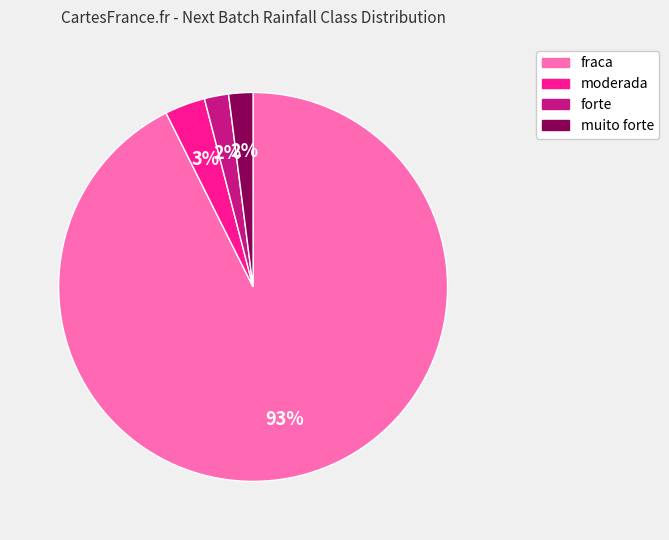

Does any single category account for the majority?

Yes